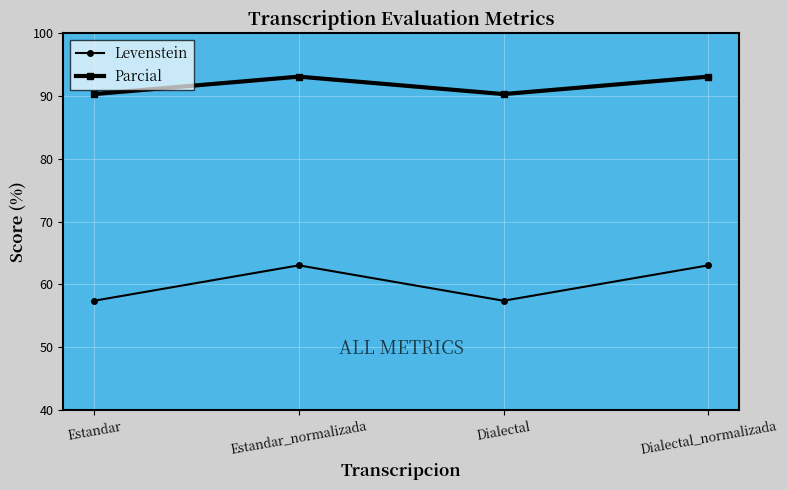

Reading left to right, transcribe all the data shown in this chart.

Levenstein: 57.4	63.0	57.4	63.0
Parcial: 90.3	93.1	90.3	93.1